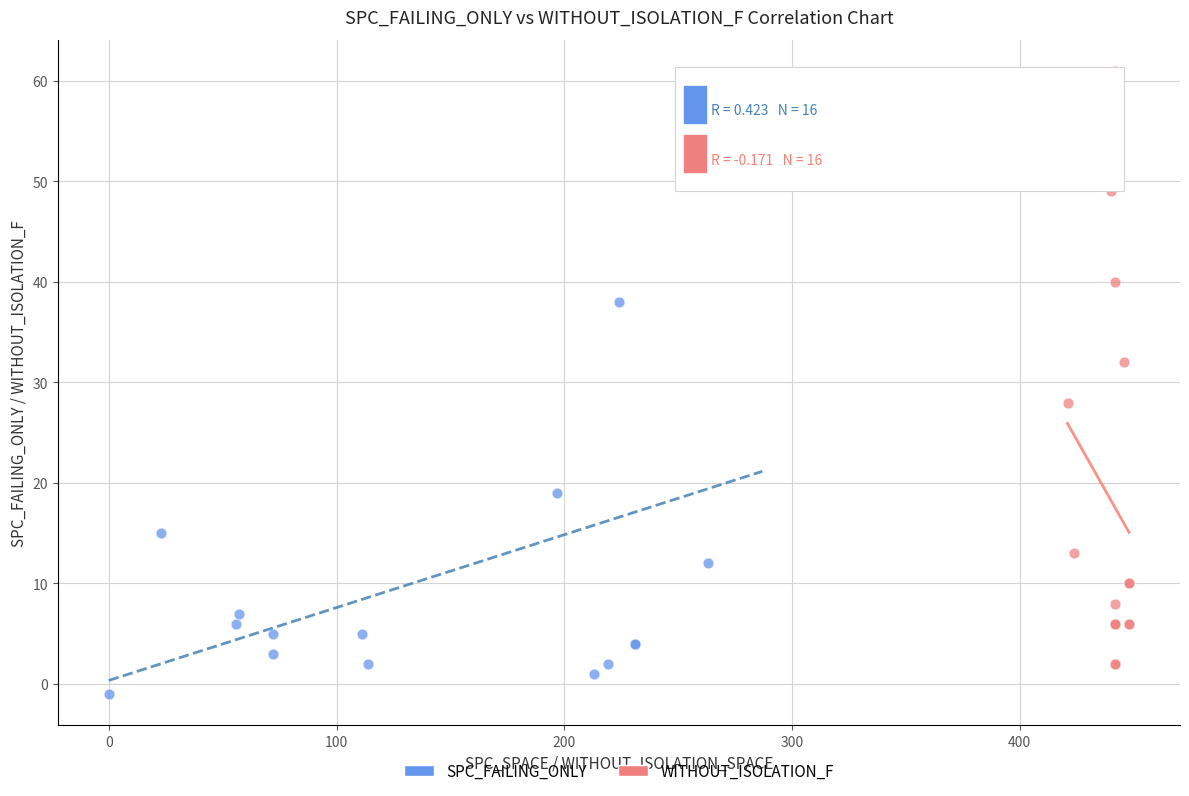

Which series contains the lowest Y value?

SPC_FAILING_ONLY